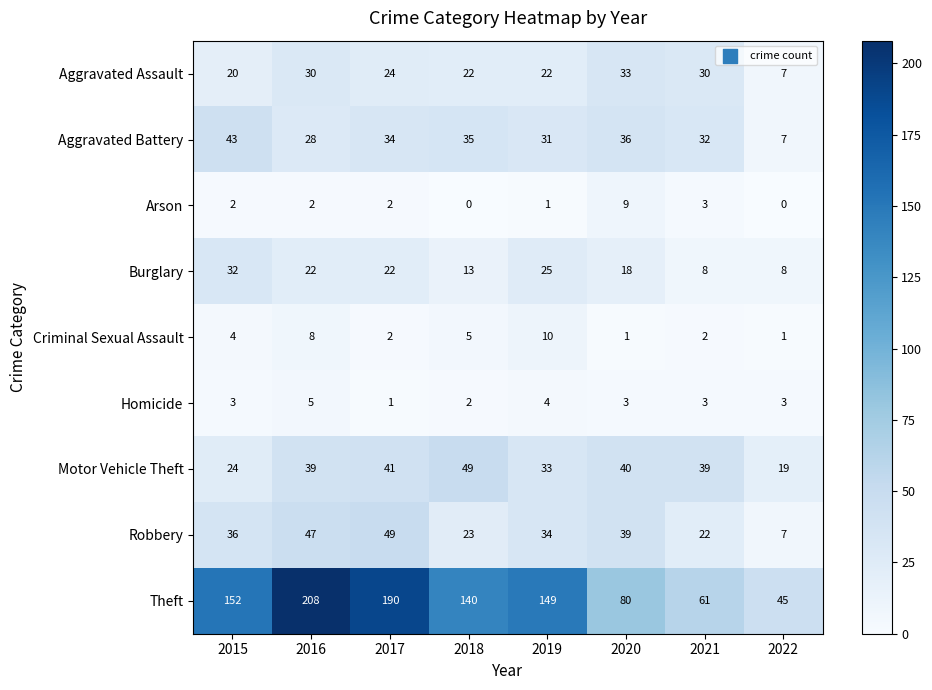

How many data points does each series have?

8